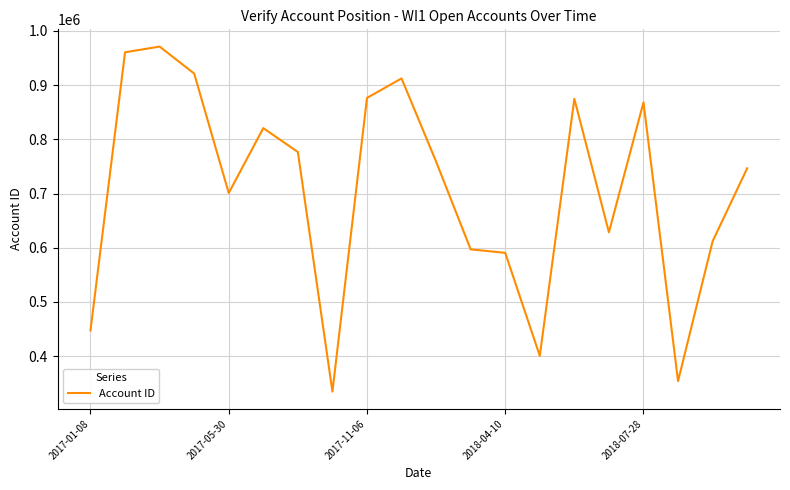

What is the smallest value displayed?

334451